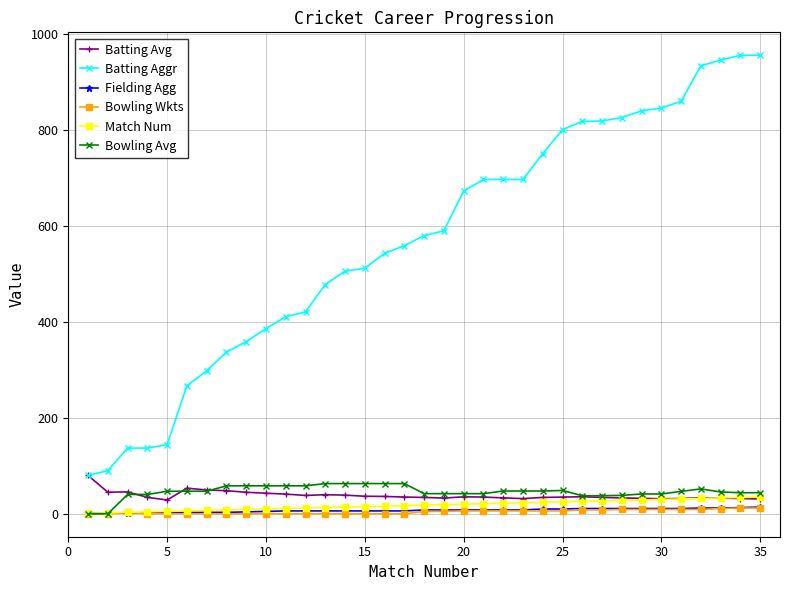

What are all the series names shown in the legend?

Batting Avg, Batting Aggr, Fielding Agg, Bowling Wkts, Match Num, Bowling Avg